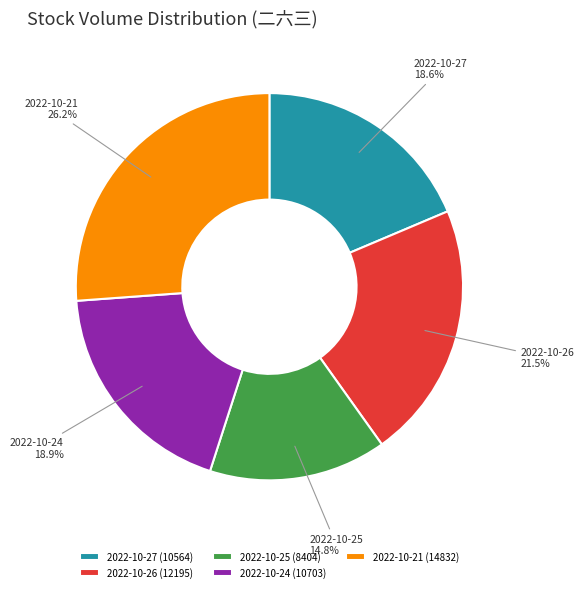

Which category has the biggest portion of the pie?

2022-10-21